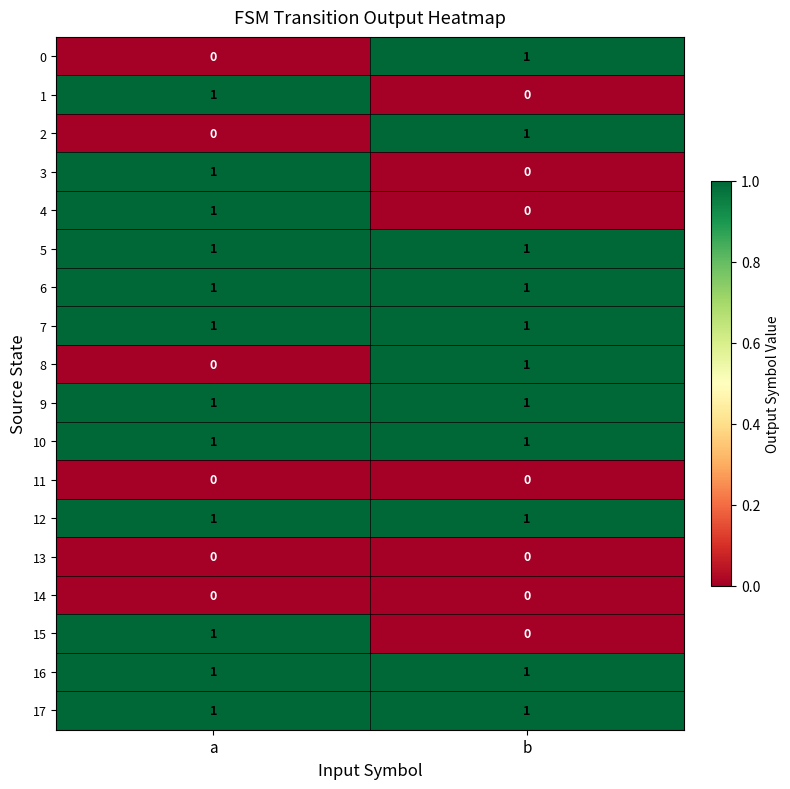

What is the total value across all series at b?

11